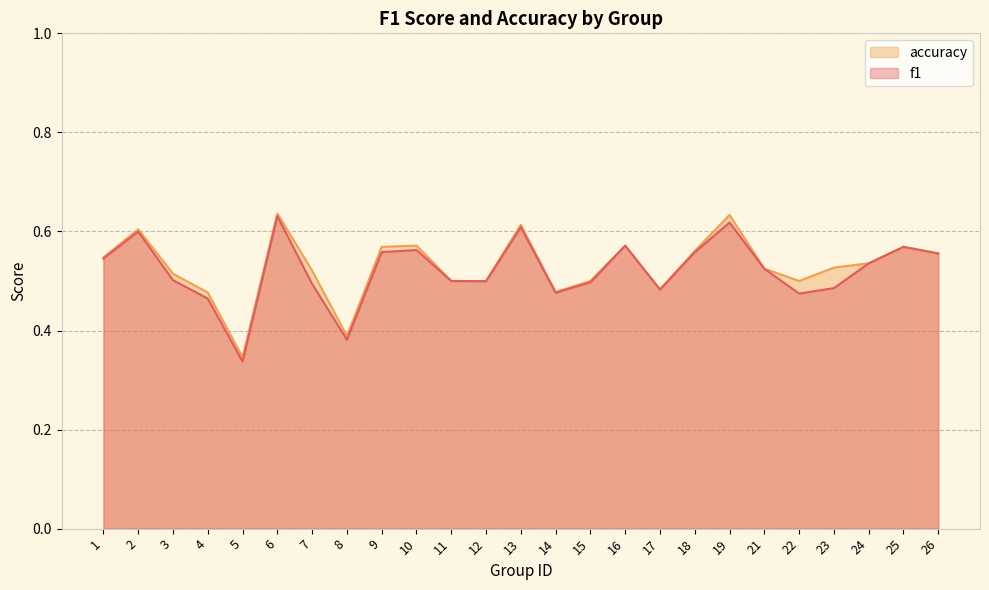

Read the f1 value at 6.

0.6